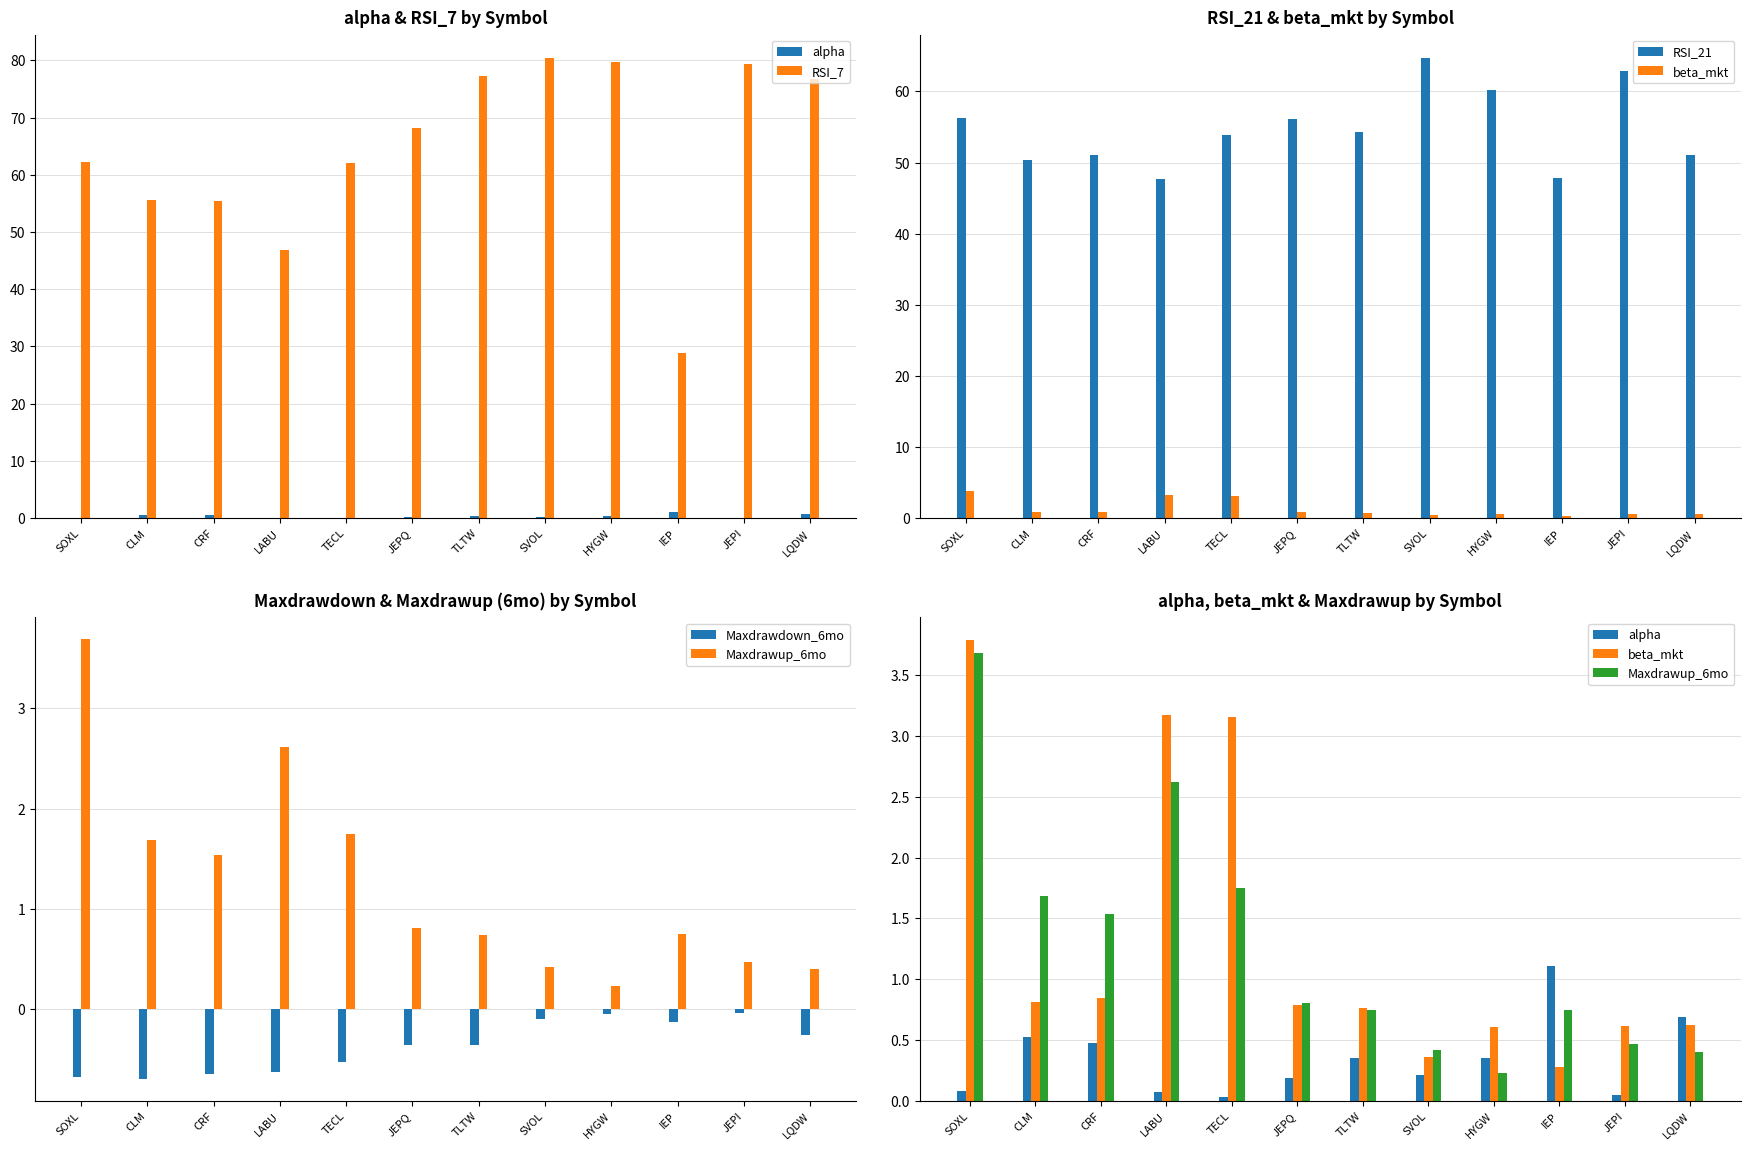

What is the total value across all series at IEP?

78.6